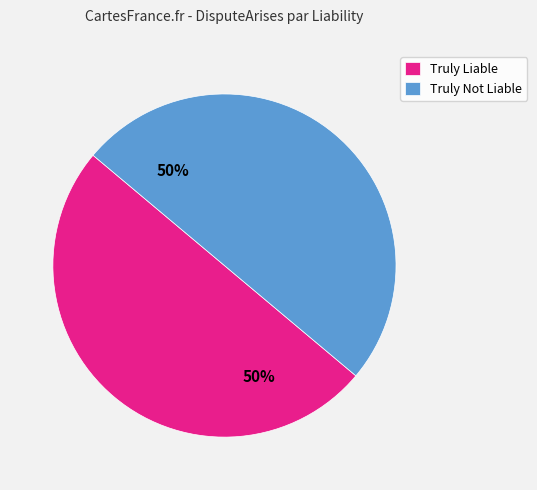

Is it true that Truly Liable is 50% of the pie?

True